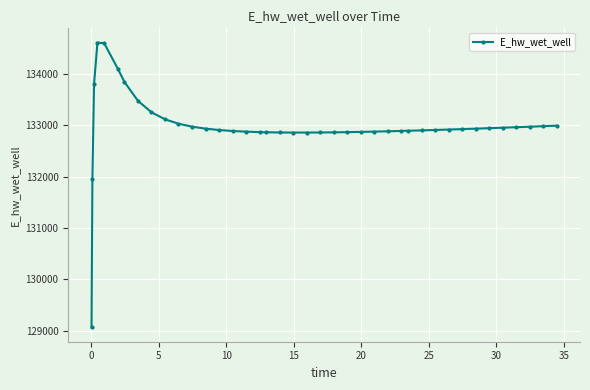

What is the sum of all values?

5319153.2